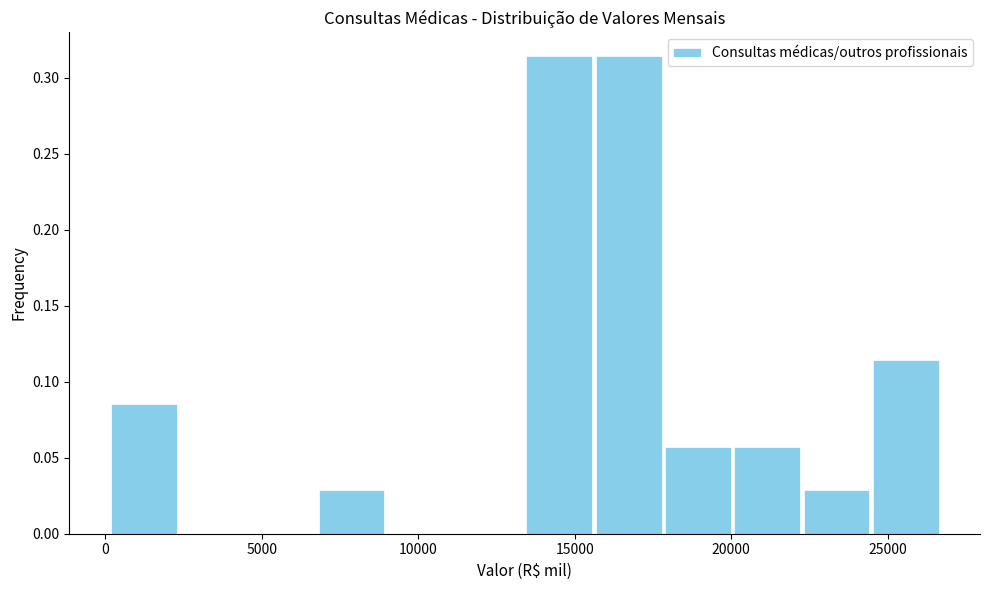

Reading left to right, list every bar in this chart as the range it spans on the x-axis followed by its height. Neither the bar edges nor the heights are printed on the chart, so give them approximately, as read against the axes.

0 to 2500: 0.085
2500 to 4500: 0
4500 to 7000: 0
7000 to 9000: 0.030
9000 to 11000: 0
11000 to 13500: 0
13500 to 15500: 0.315
15500 to 18000: 0.315
18000 to 20000: 0.055
20000 to 22500: 0.055
22500 to 24500: 0.030
24500 to 26500: 0.115